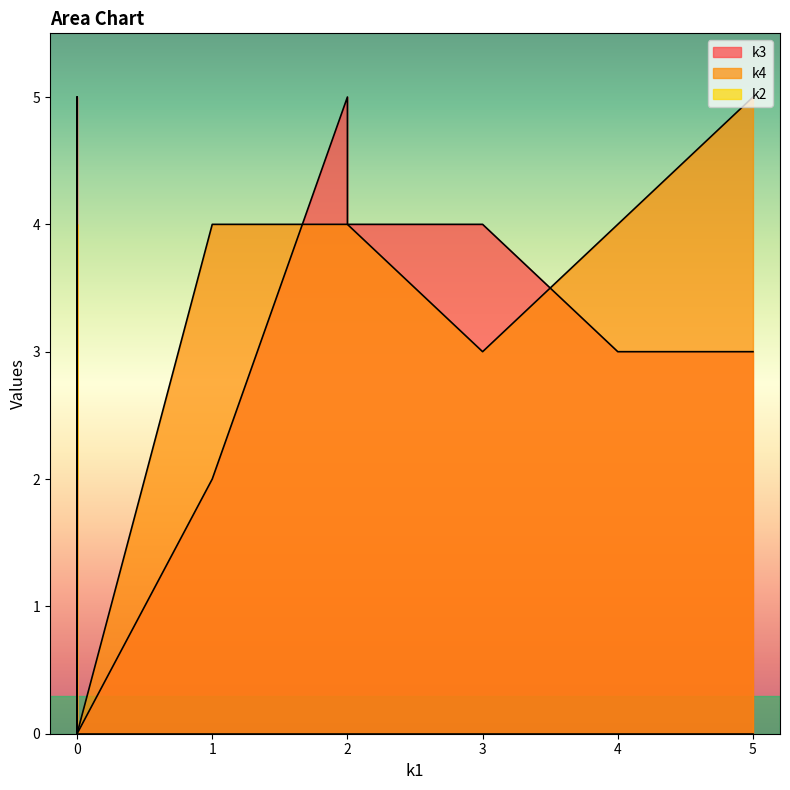

Does the chart display data point markers on the line(s)?

No